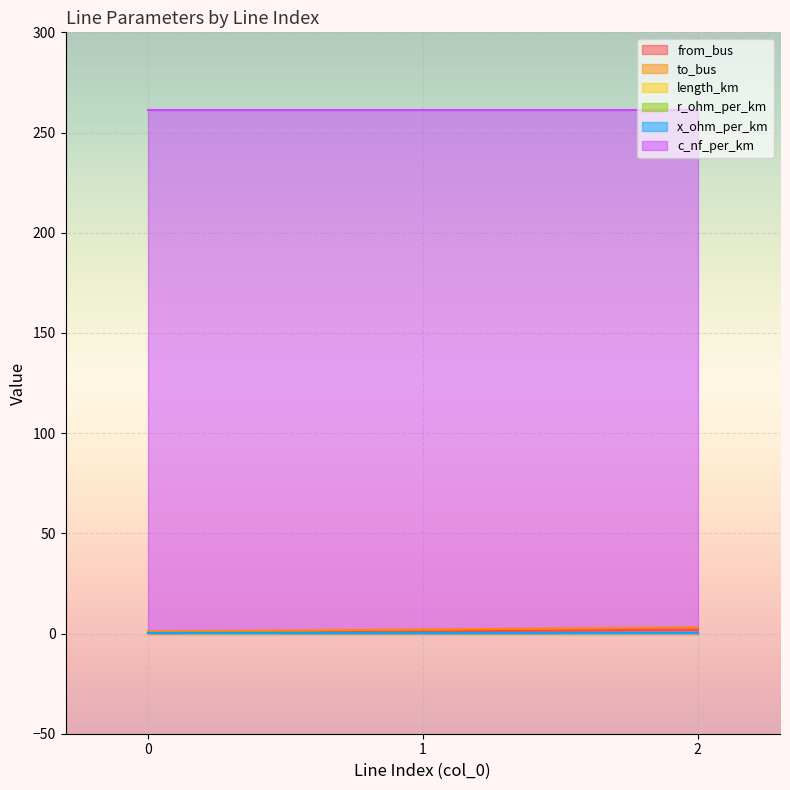

True or false: length_km has a value of 0.0 at 0.

True